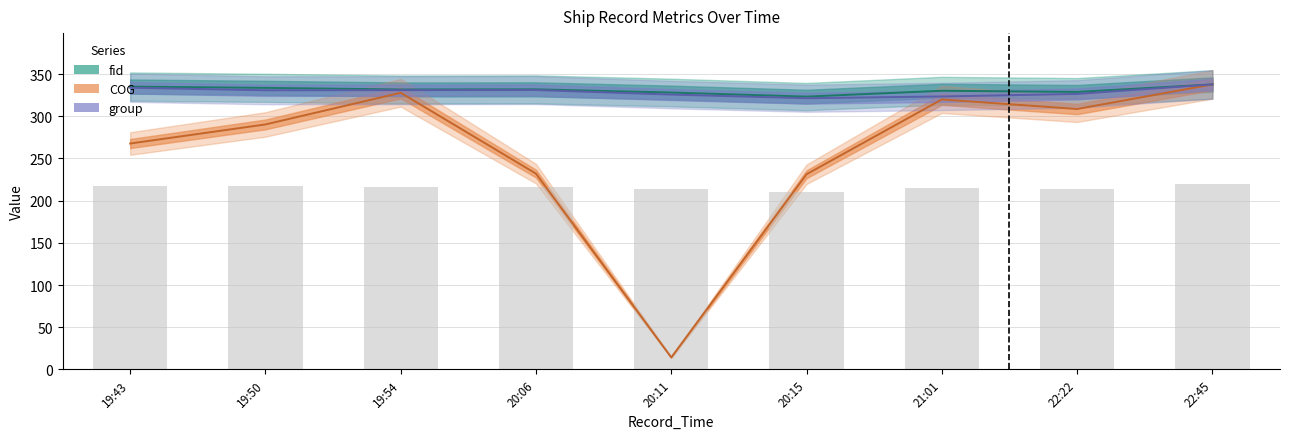

Which category has the highest value across all series?

2024-04-16 22:45:55